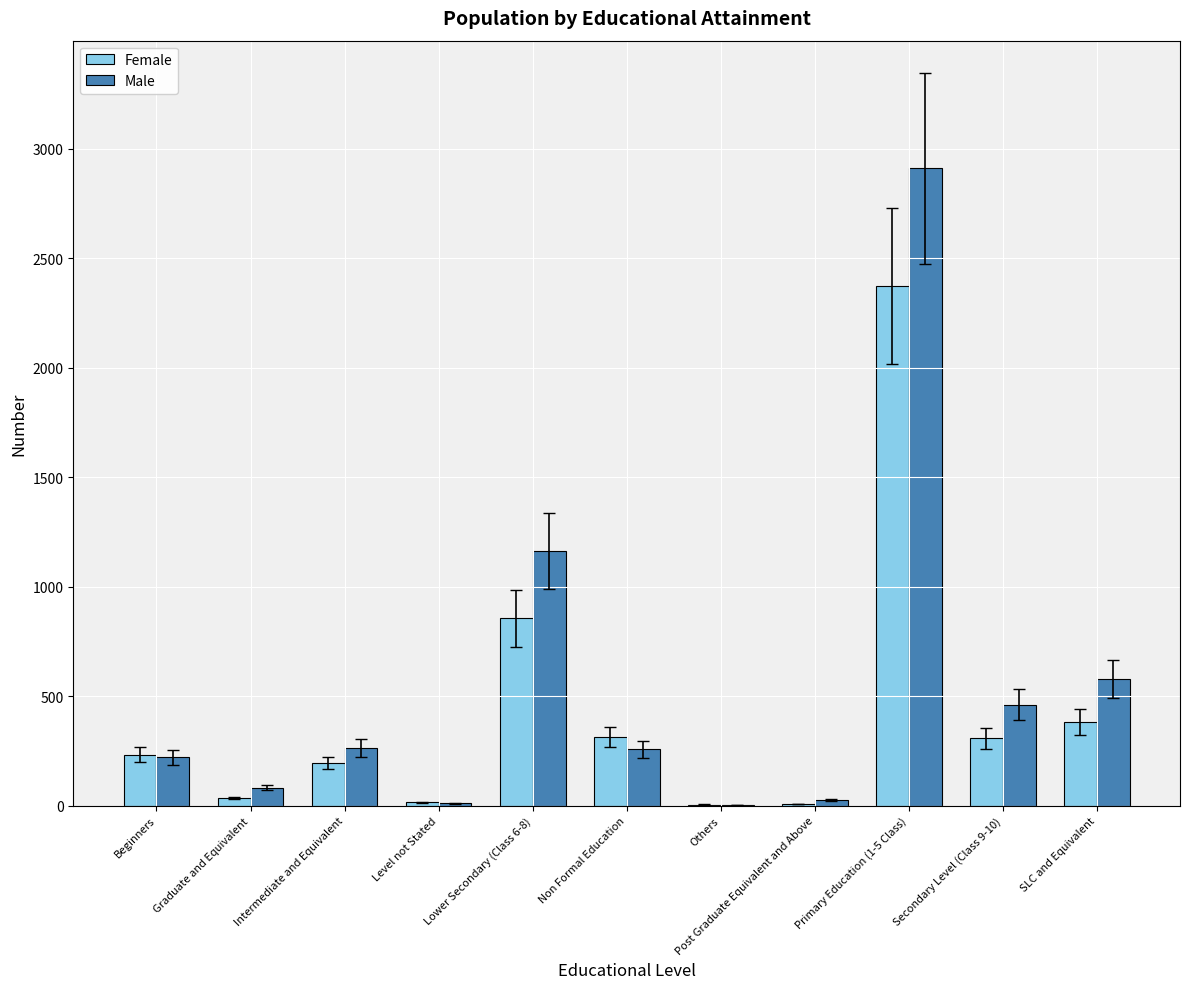

Is the value of Male at Non Formal Education greater than the value of Female at Primary Education (1-5 Class)?

No